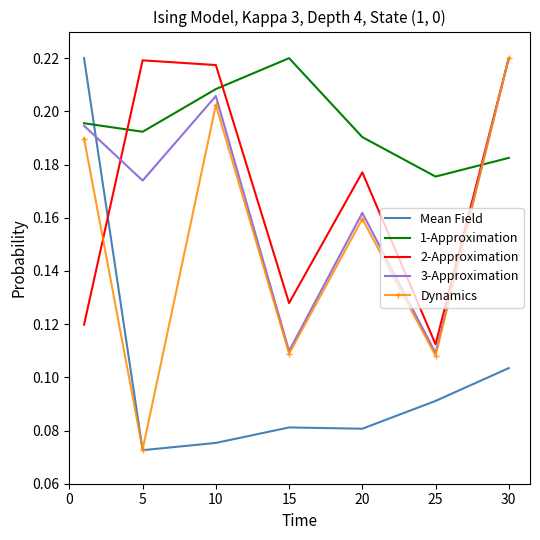

How many times do Mean Field and 1-Approximation cross each other?

1